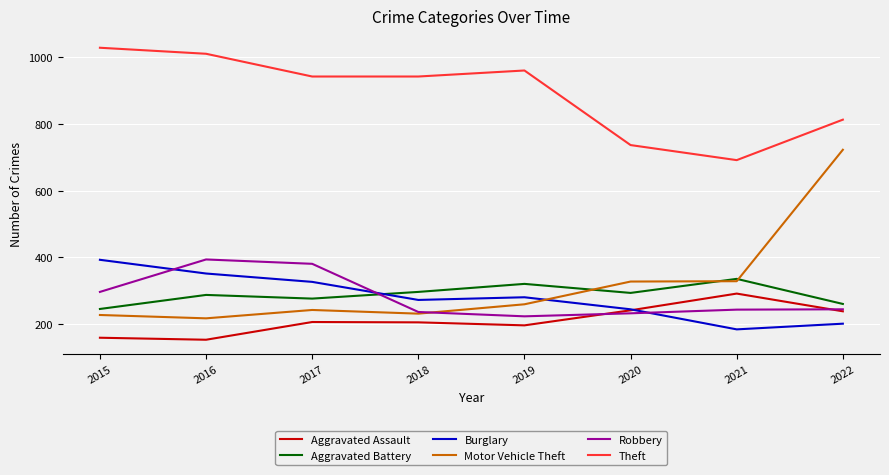

What is the lowest value of the Robbery series?

224